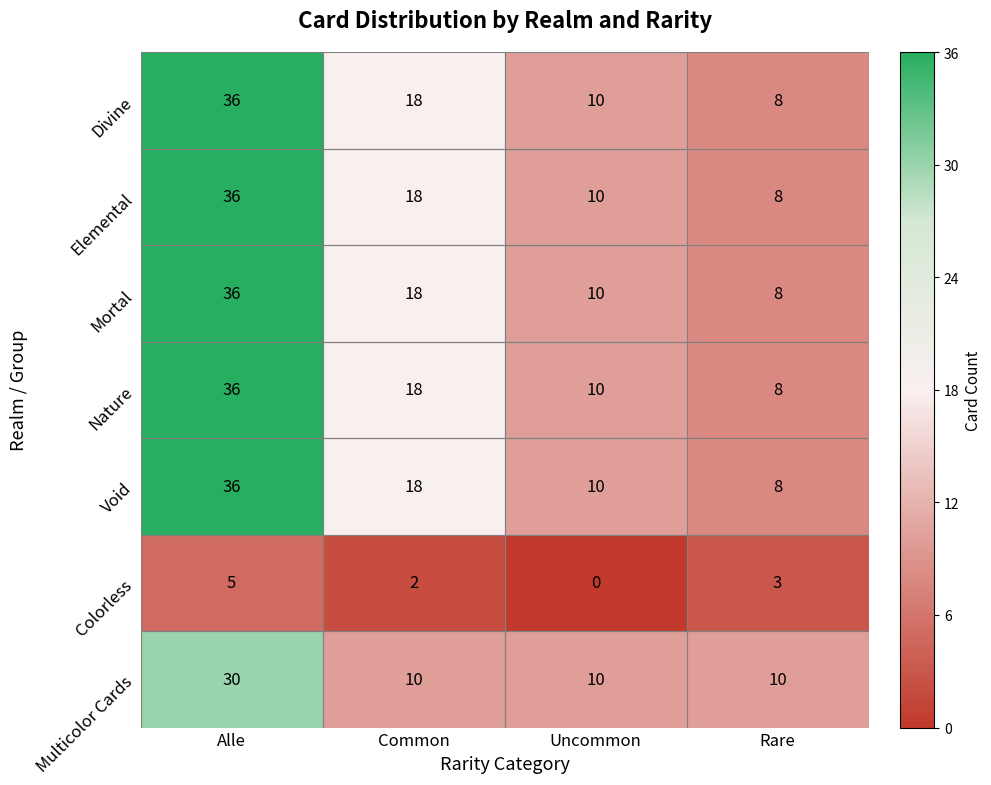

How many values in the Nature series are below 18?

2